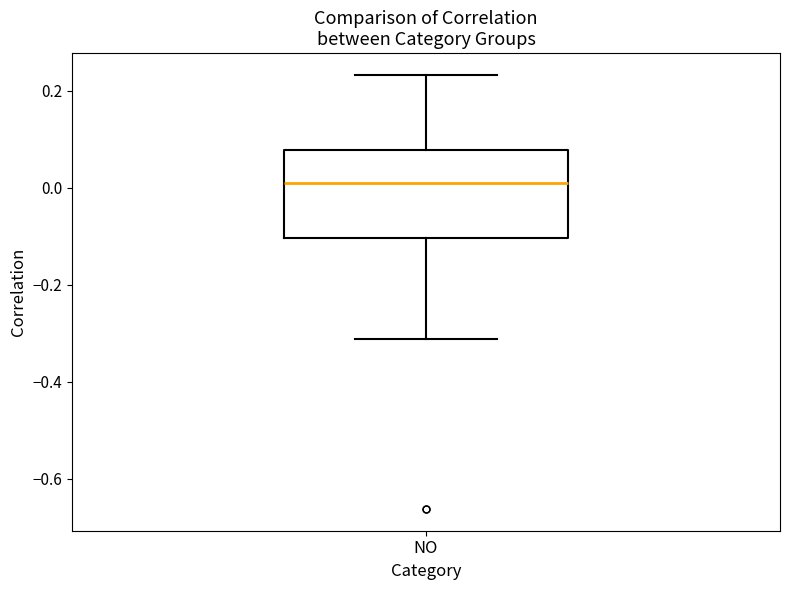

Read this box plot against the y-axis: the position of the median line, the range covered by the box, and the ends of both whiskers. The values are not printed on the chart, so give them approximately, as read against the axis.

median 0.00, box -0.10 to 0.08, whiskers -0.32 to 0.24